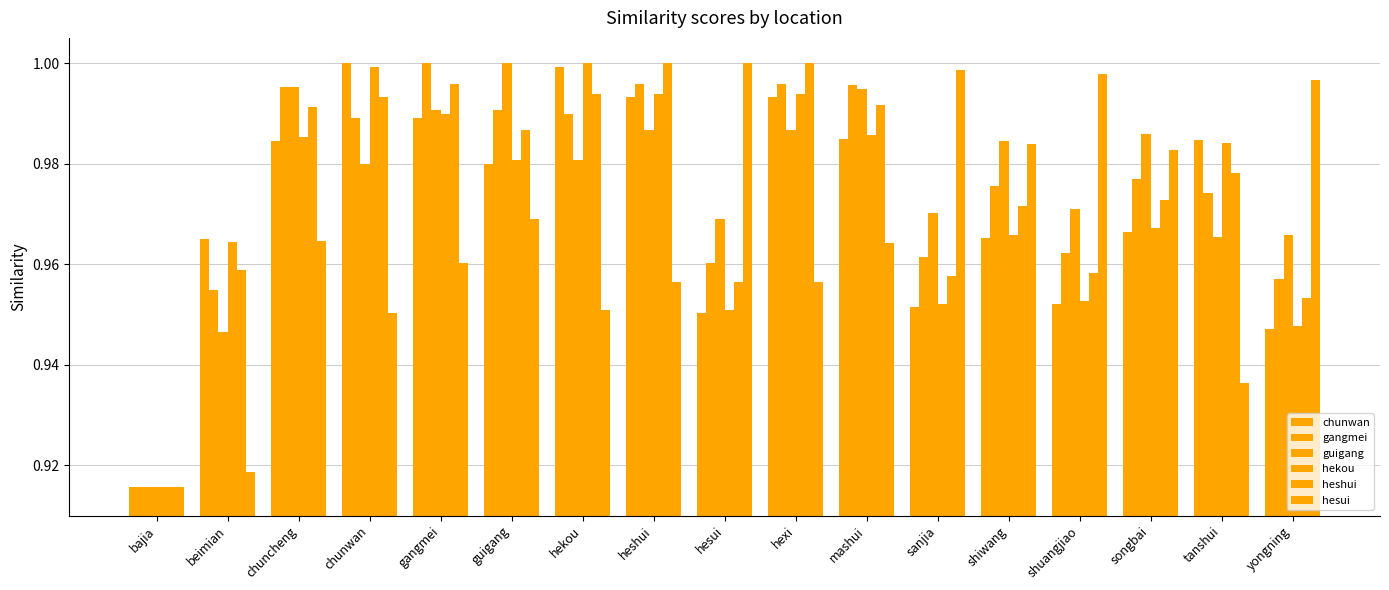

What is the highest value of the gangmei series?

1.0